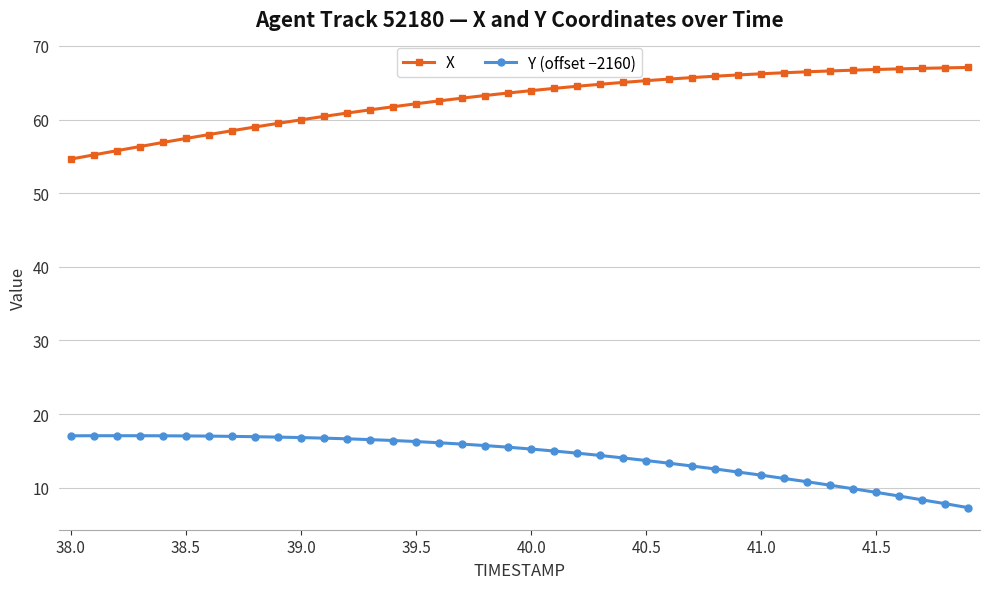

What is the value of the X point at the 2nd from the left?

55.2